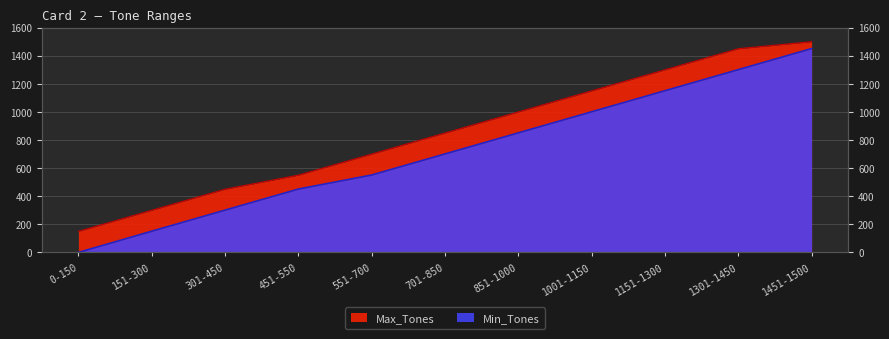

Does the chart display data point markers on the line(s)?

No